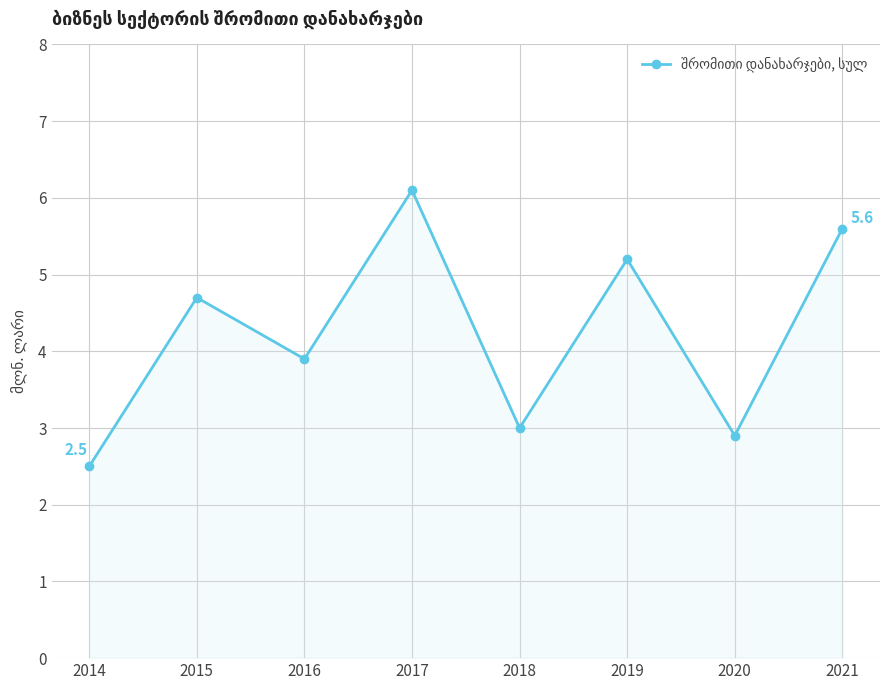

Count the number of categories in the chart.

8